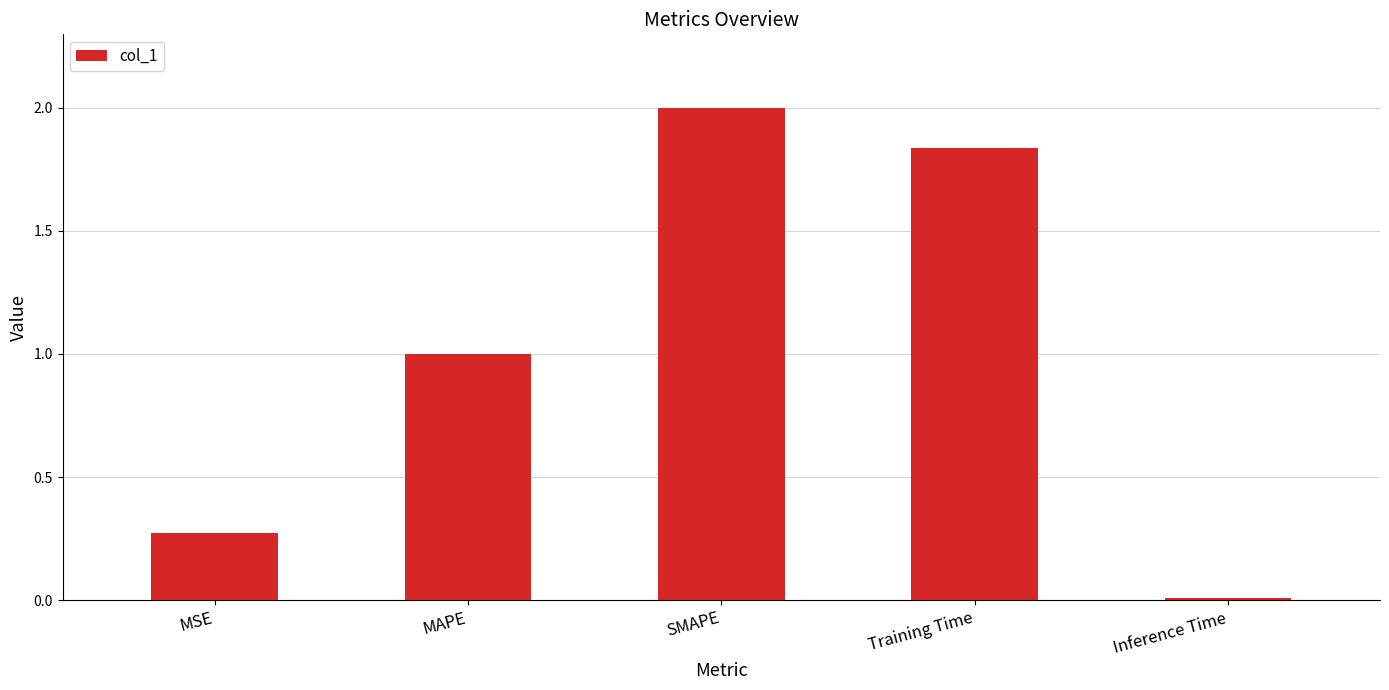

What is the label of the 1st bar from the left?

MSE